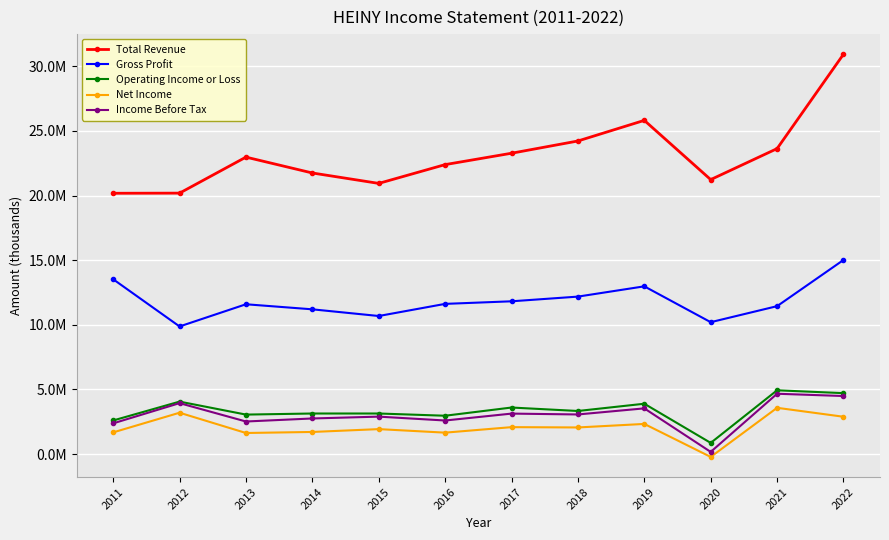

Rank the series at 2016 from highest to lowest value.

Total Revenue, Gross Profit, Operating Income or Loss, Income Before Tax, Net Income